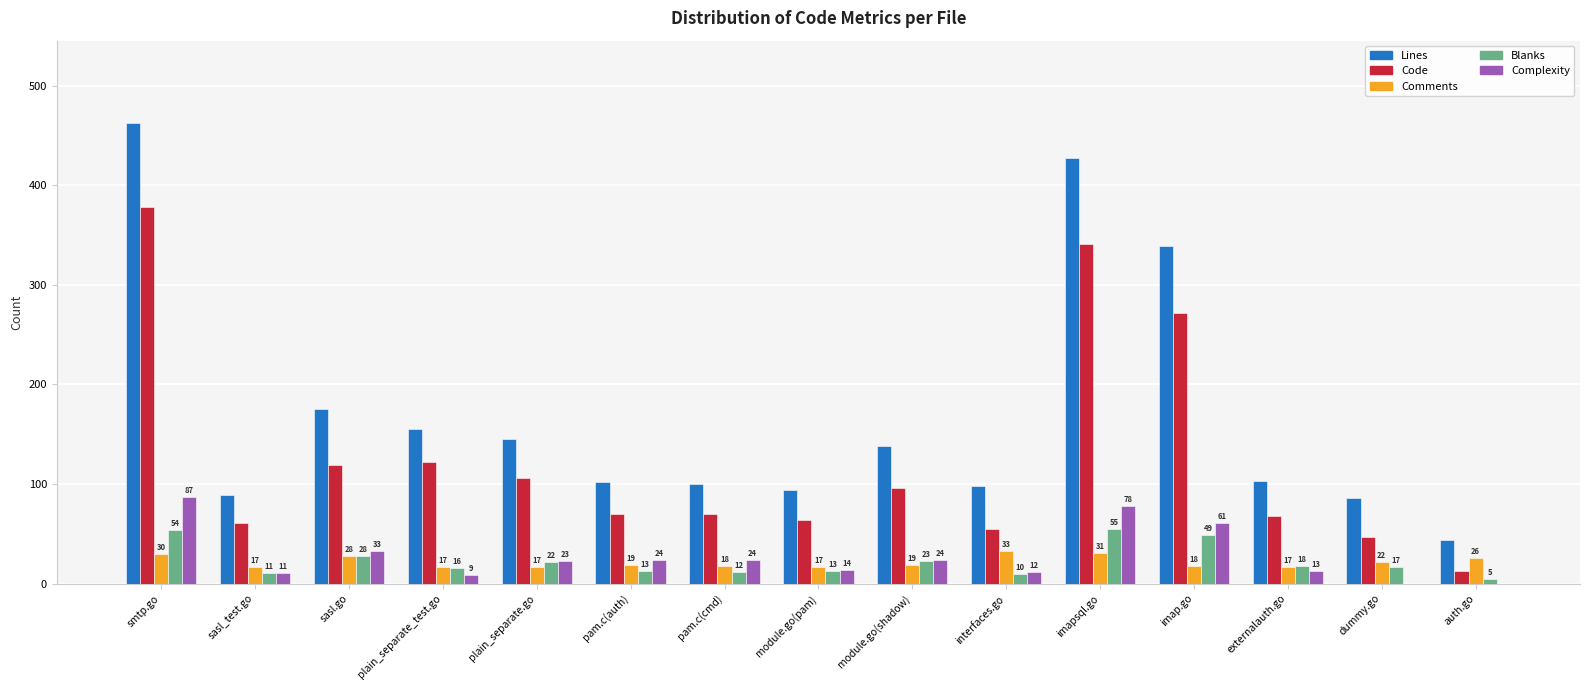

At which label is Code closest to 195?

plain_separate_test.go